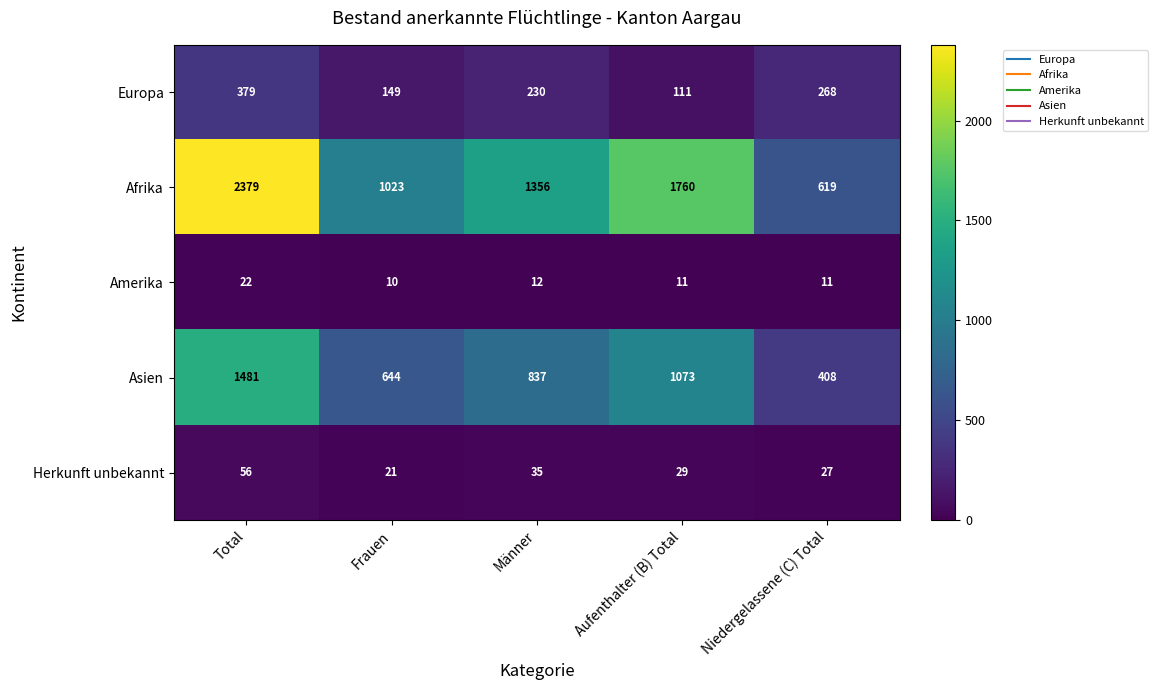

Which category has the highest value in the Herkunft unbekannt series?

Total